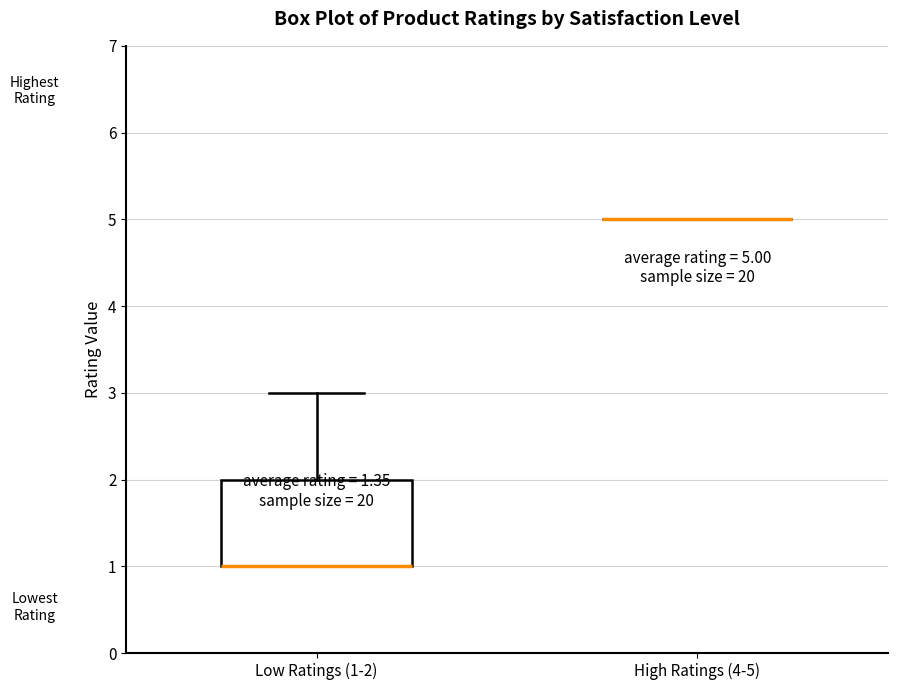

Which box is the tallest, from its lower edge to its upper edge?

Low Ratings (1-2)